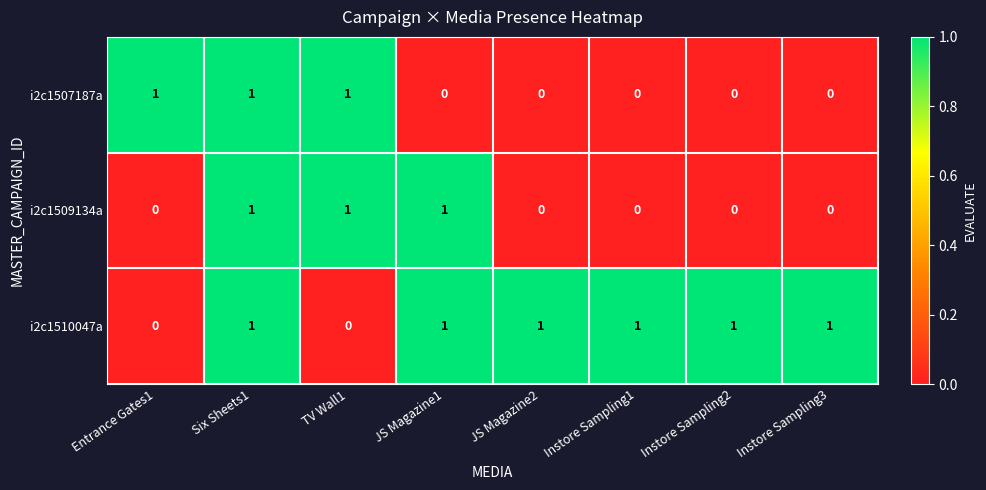

Between JS Magazine1 and Instore Sampling3, which series saw the biggest shift?

i2c1509134a